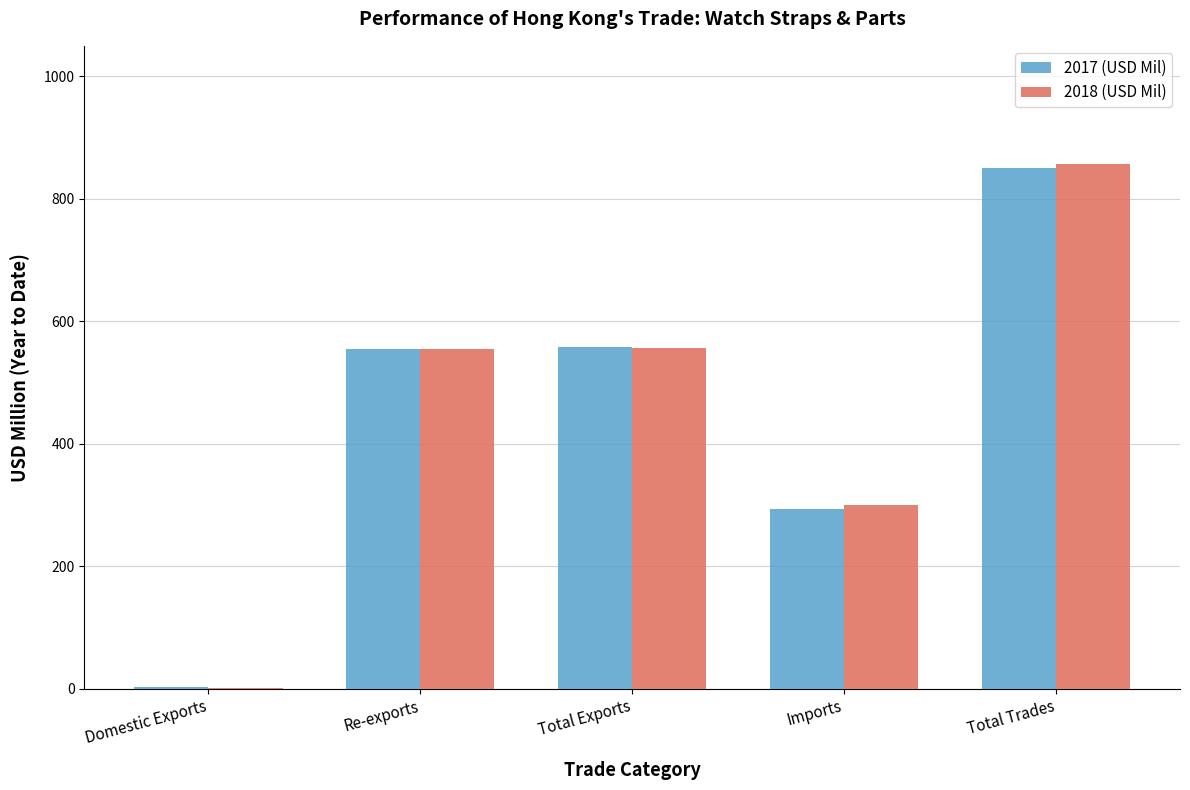

What is the maximum value for 2017 (USD Mil)?

851.2